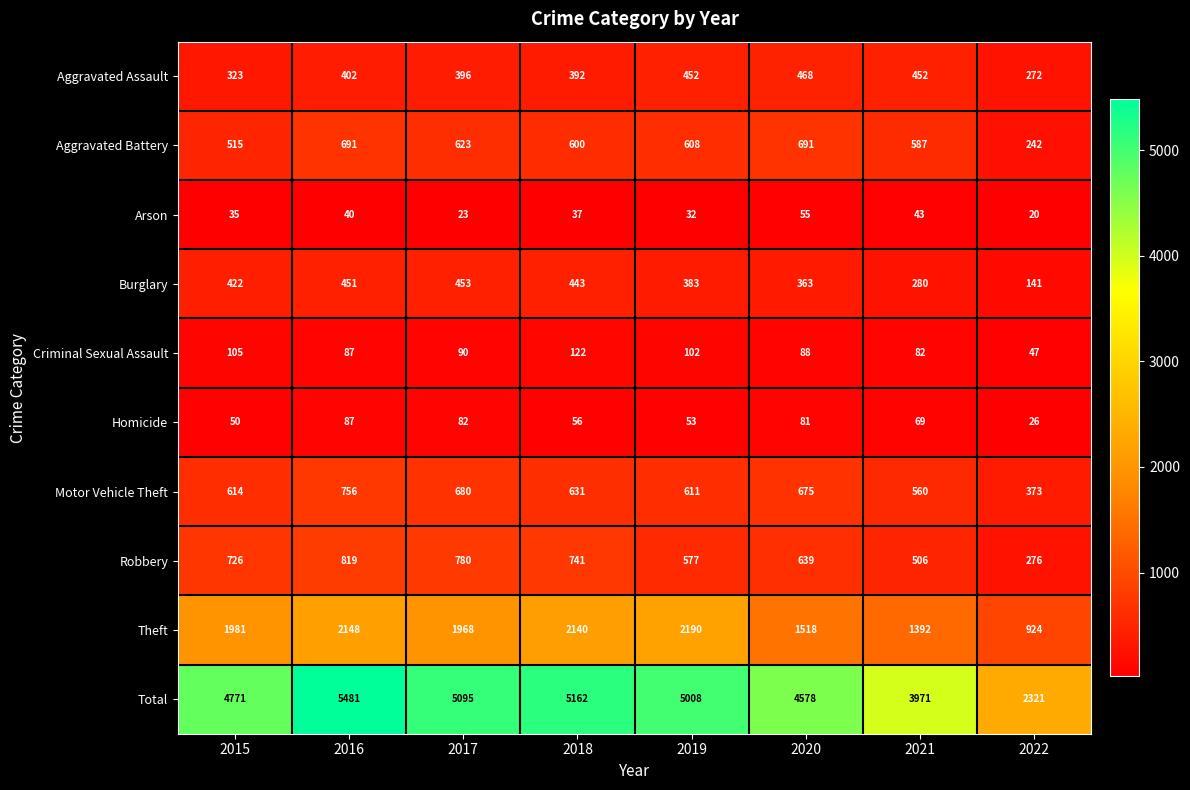

What is the spread (max minus min) of values at 2022?

2301